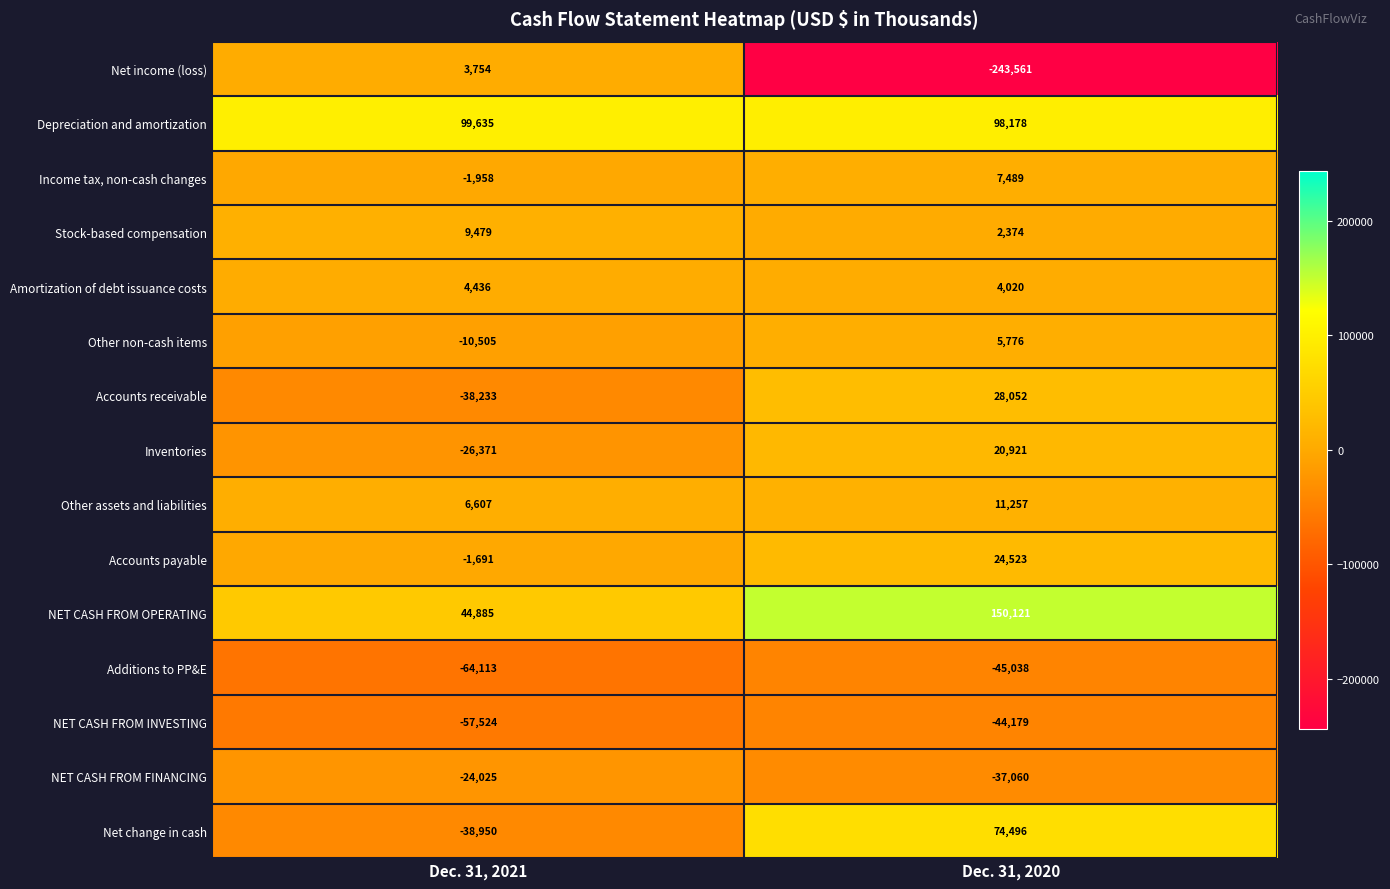

What is the sum of the Accounts receivable values at Dec. 31, 2021 and Dec. 31, 2020?

-10181